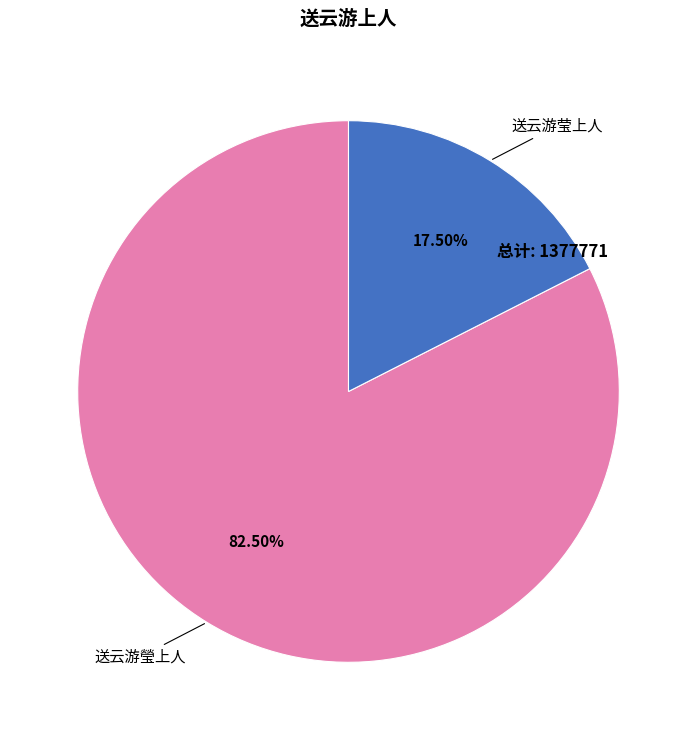

Which category accounts for the majority?

送云游瑩上人